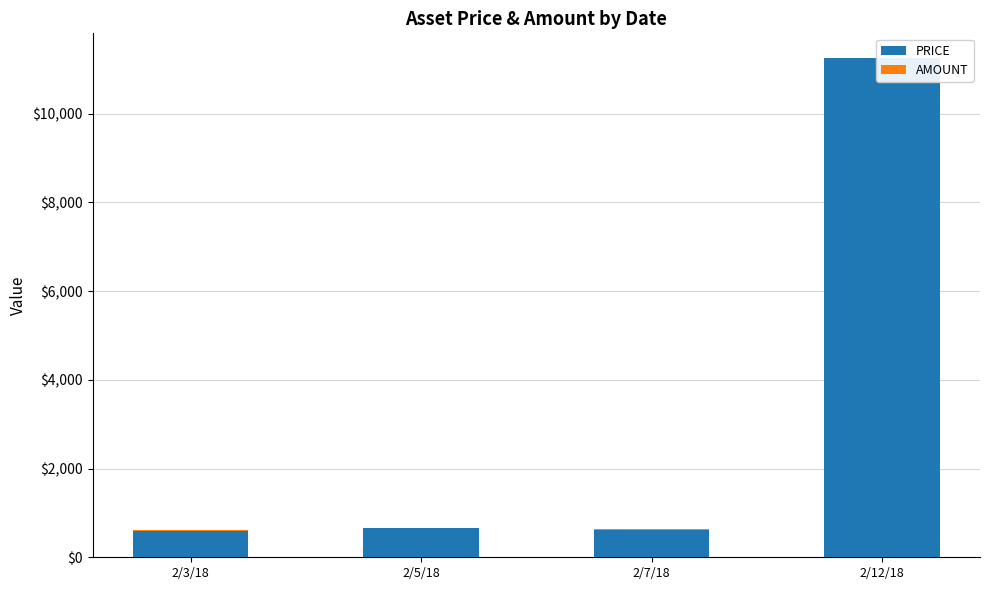

List the series in order of their peak value, lowest first.

AMOUNT, PRICE